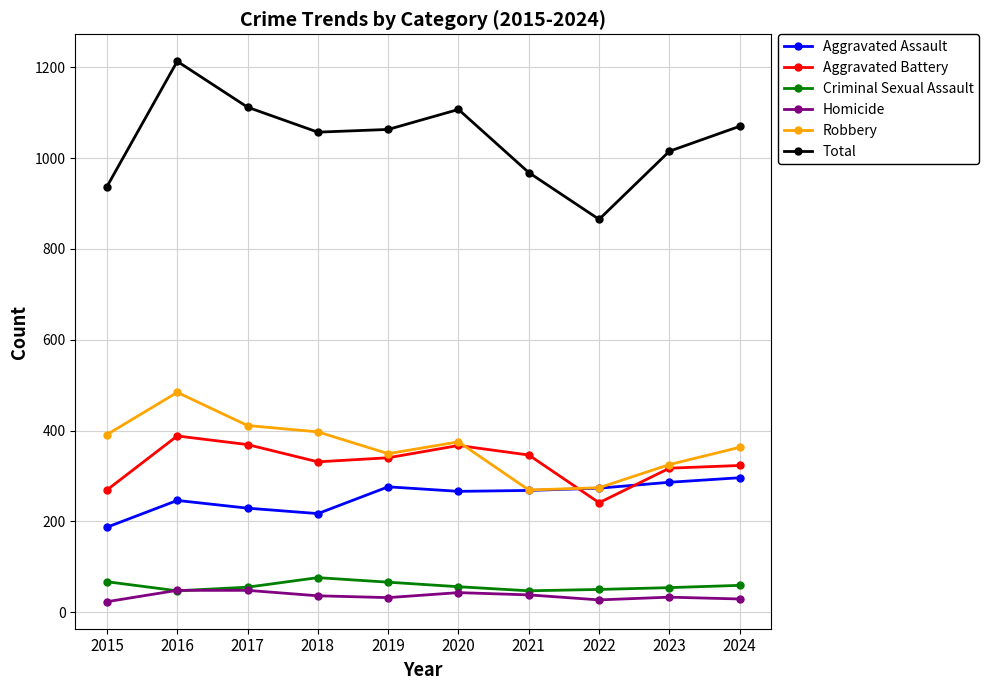

True or false: Robbery has more than 0 interior local peaks.

True